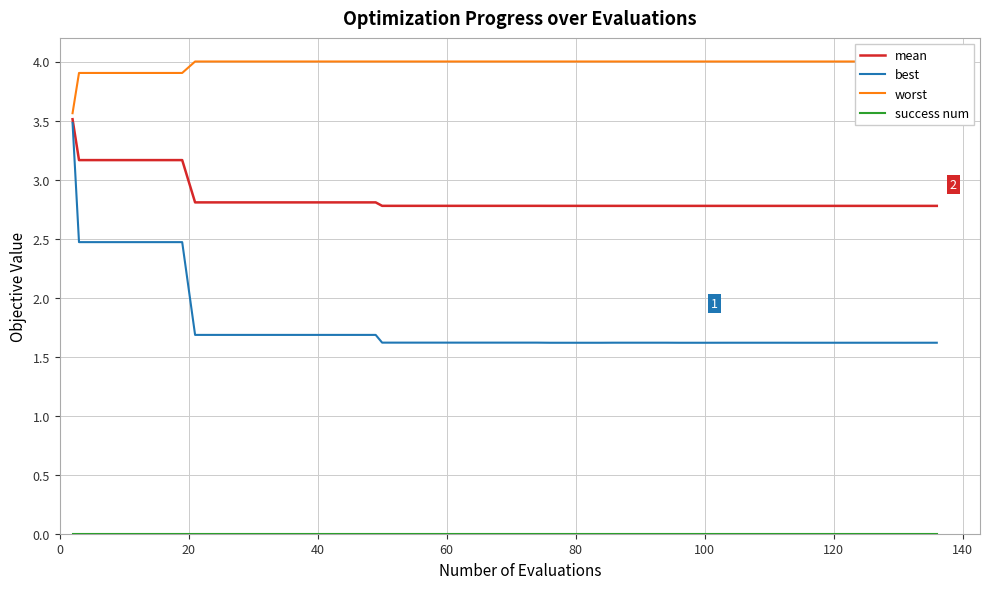

True or false: best and success num cross at least once.

False